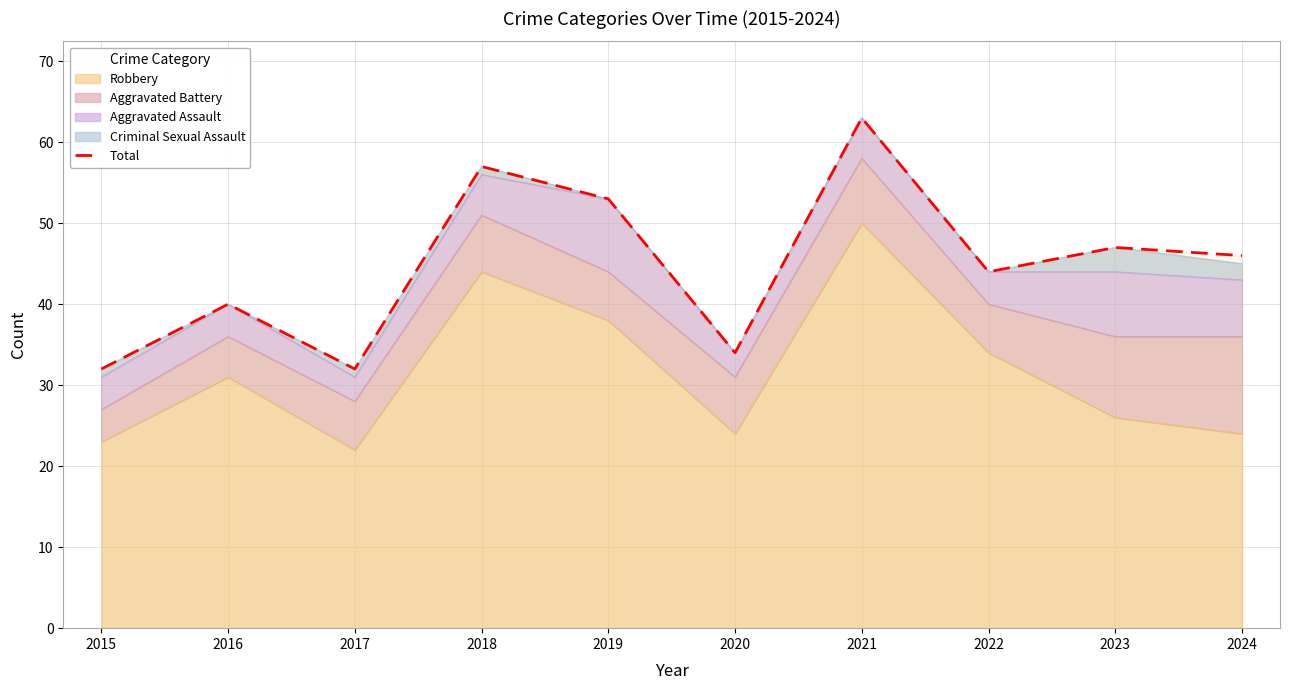

What is the value of the 7th point from the left?

63